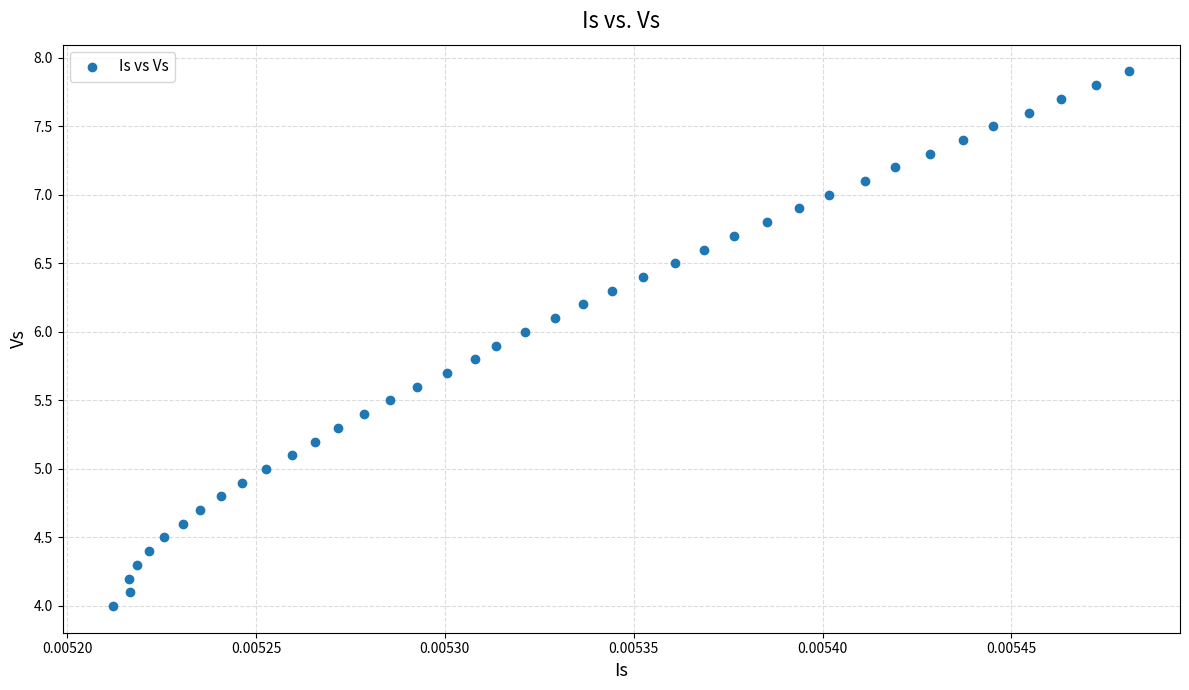

What is the range of Y values (max minus min)?

3.9